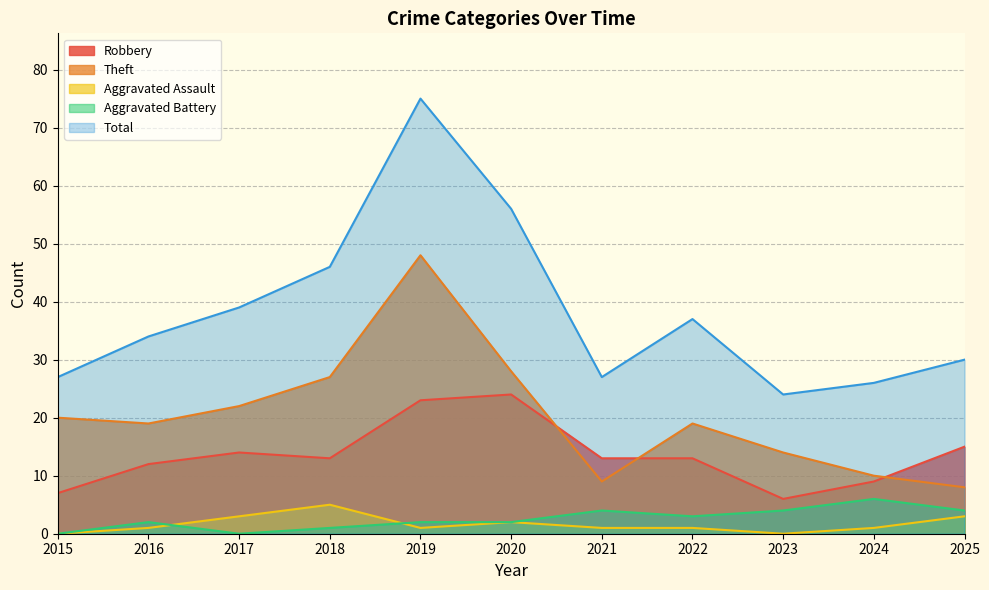

Reading left to right, extract all data points from this chart.

Robbery: 2015=7	2016=12	2017=14	2018=13	2019=23	2020=24	2021=13	2022=13	2023=6	2024=9	2025=15
Theft: 2015=20	2016=19	2017=22	2018=27	2019=48	2020=28	2021=9	2022=19	2023=14	2024=10	2025=8
Aggravated Assault: 2015=0	2016=1	2017=3	2018=5	2019=1	2020=2	2021=1	2022=1	2023=0	2024=1	2025=3
Aggravated Battery: 2015=0	2016=2	2017=0	2018=1	2019=2	2020=2	2021=4	2022=3	2023=4	2024=6	2025=4
Total: 2015=27	2016=34	2017=39	2018=46	2019=75	2020=56	2021=27	2022=37	2023=24	2024=26	2025=30